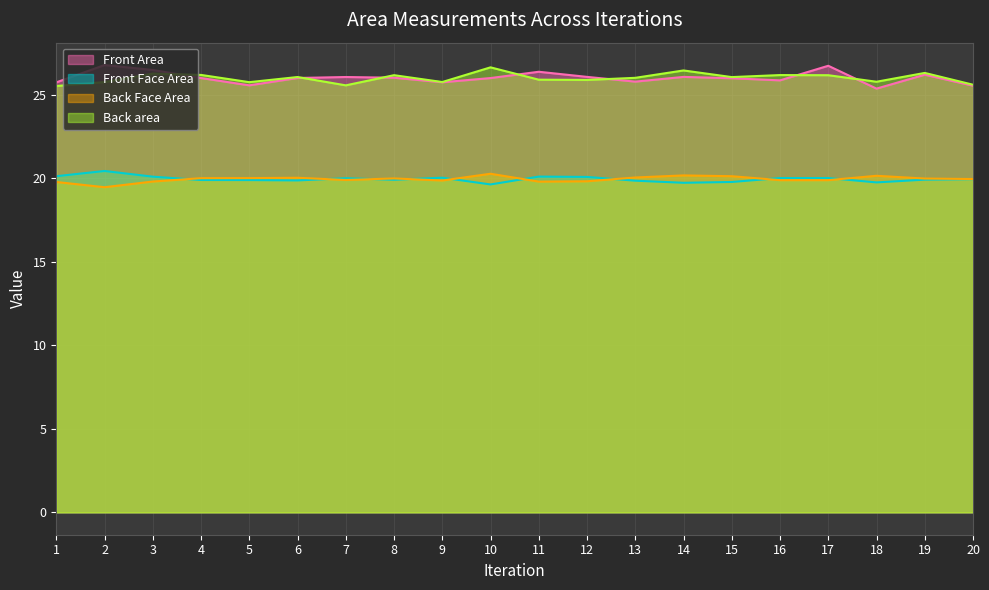

What is the maximum value shown in the chart?

26.8